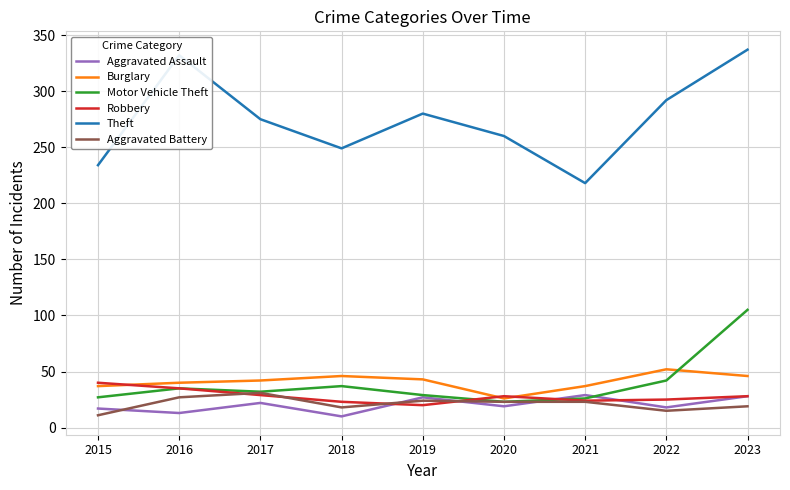

Which series changed the most between 2019 and 2020?

Theft